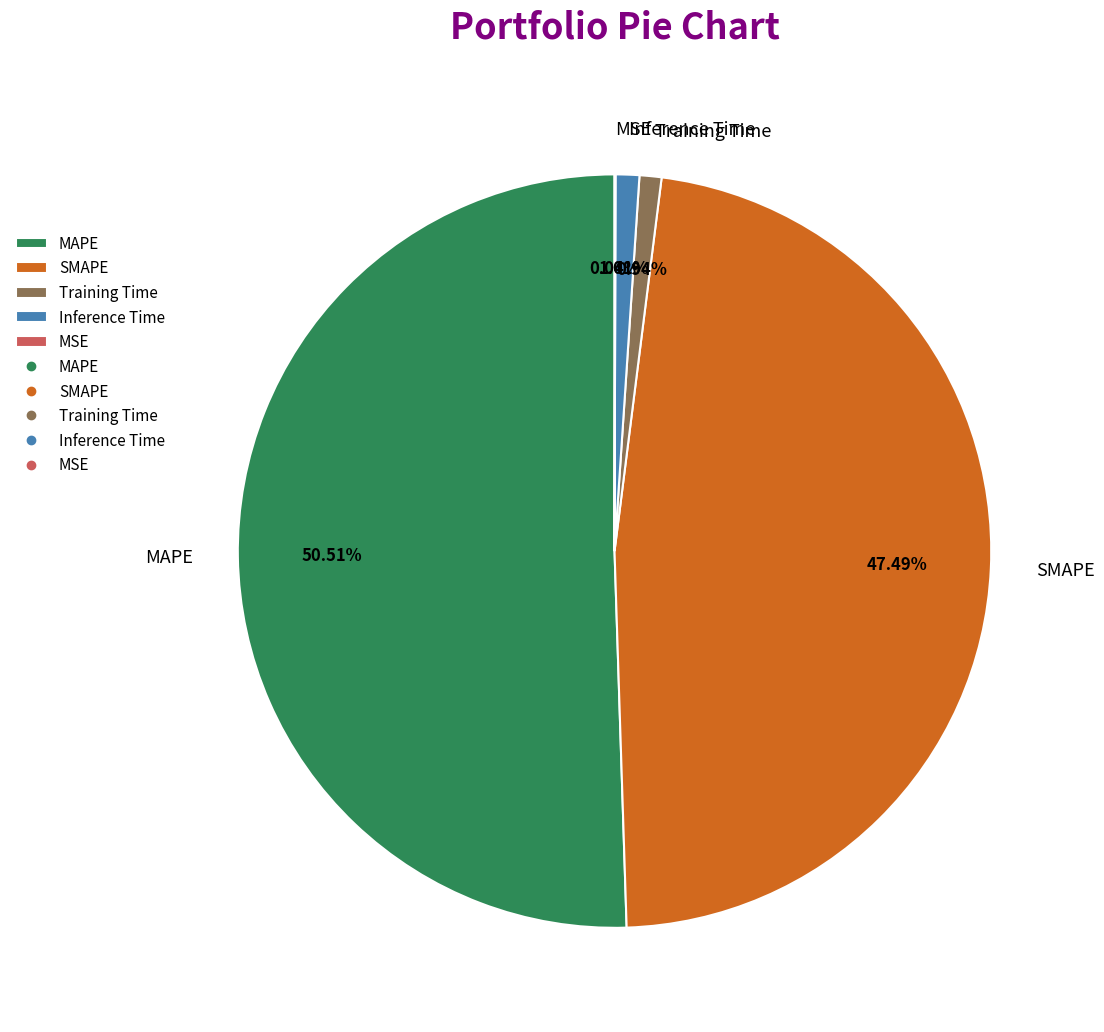

Is the sum of Training Time and SMAPE greater than half?

No